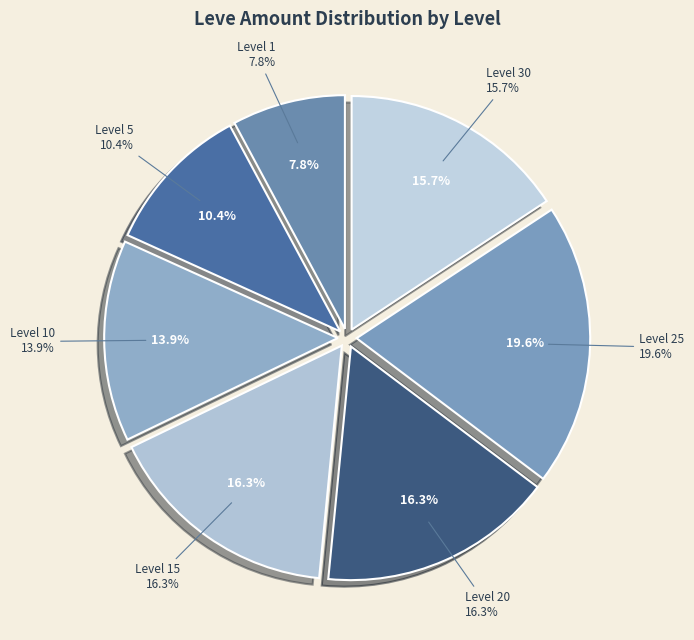

Is Level 1 the majority of the pie?

No